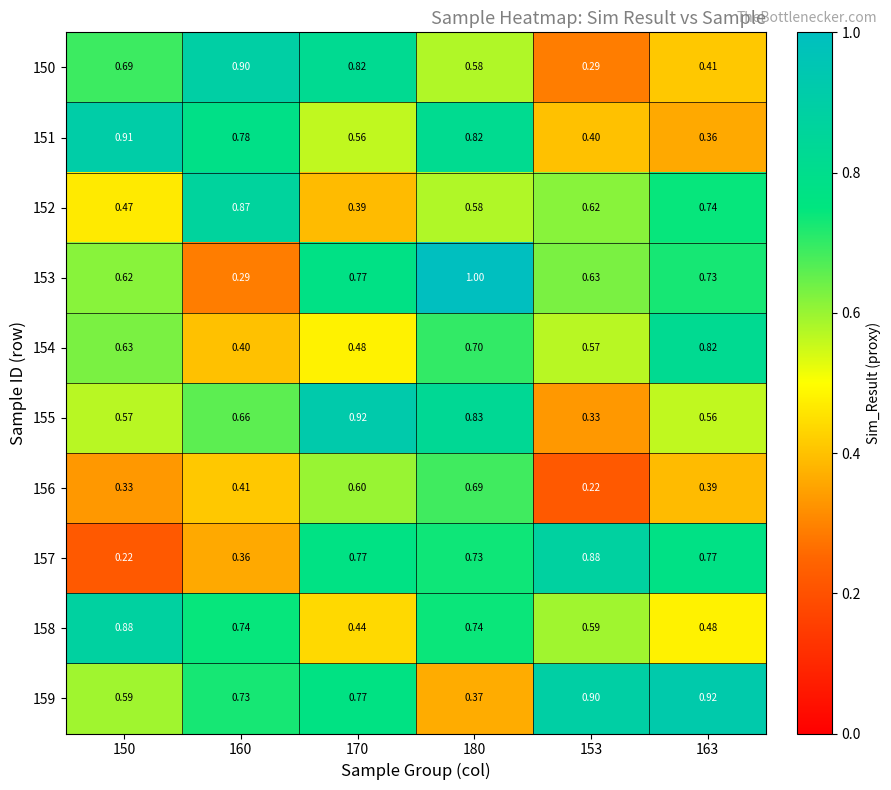

Is the value of 151 at 153 greater than the value of 155 at 160?

No